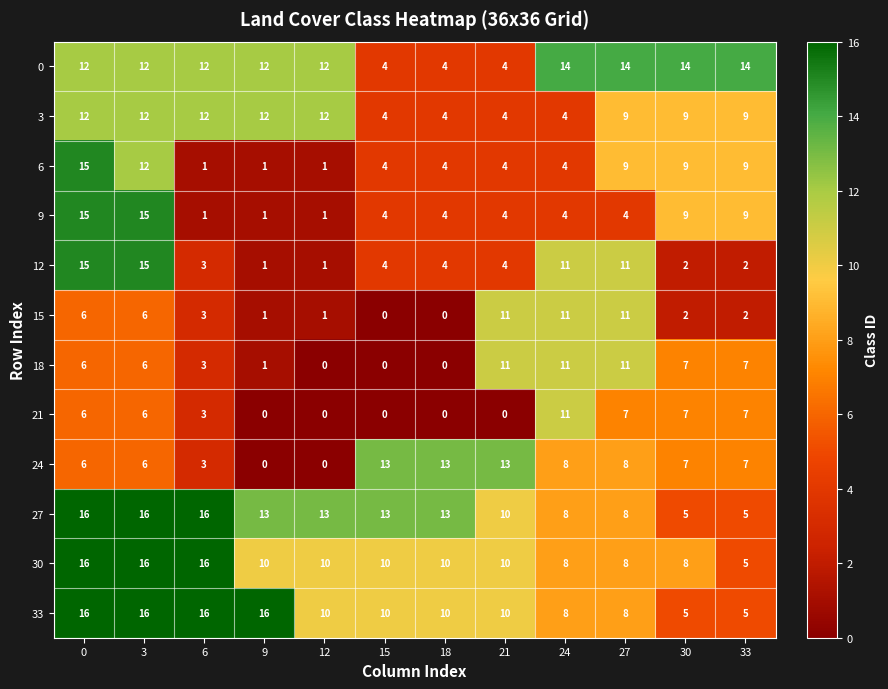

What is the approximate value of 18 at 6, to the nearest 5?

5